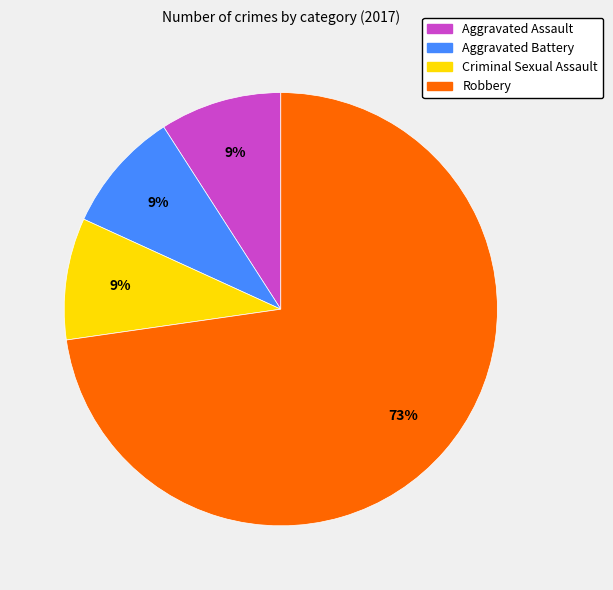

To the nearest percent, what portion does Criminal Sexual Assault represent?

9%